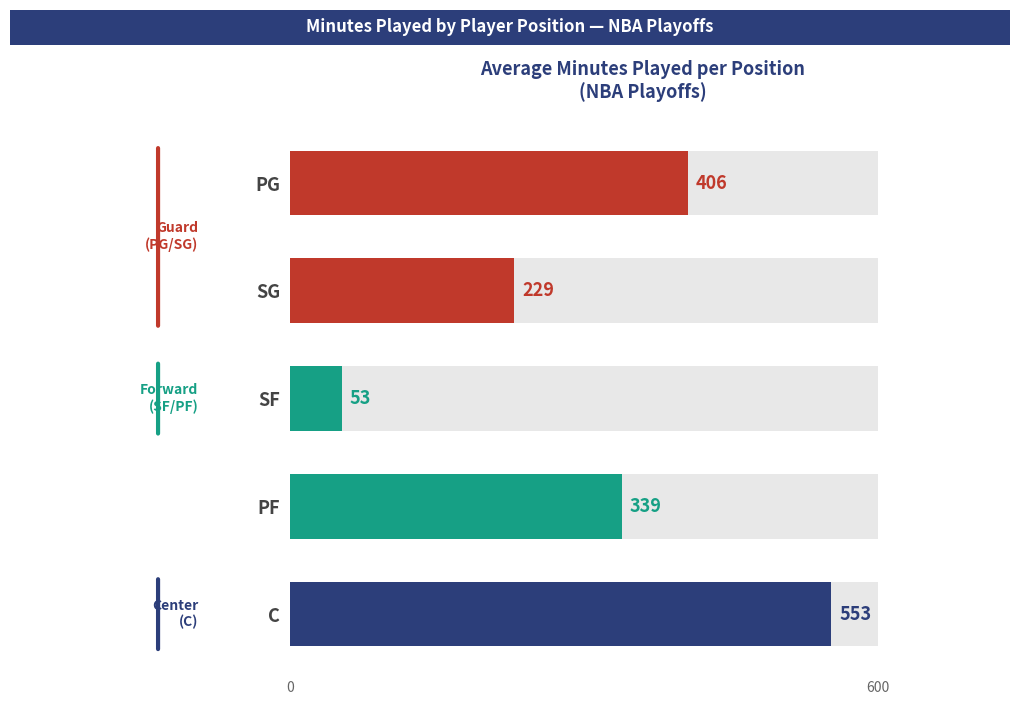

What is the minimum value shown in the chart?

53